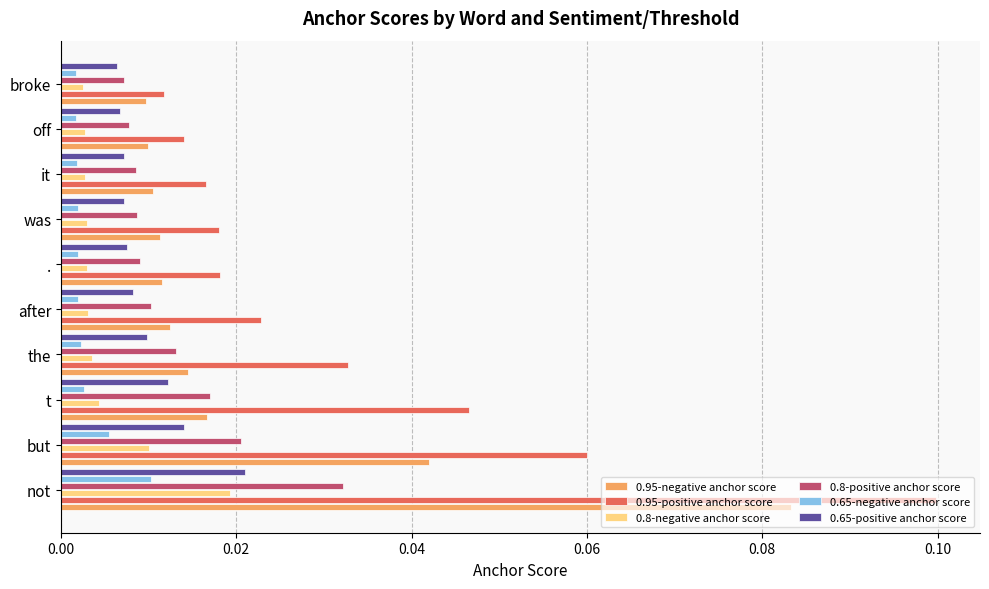

What is the sum of all 0.95-positive anchor score values?

0.3